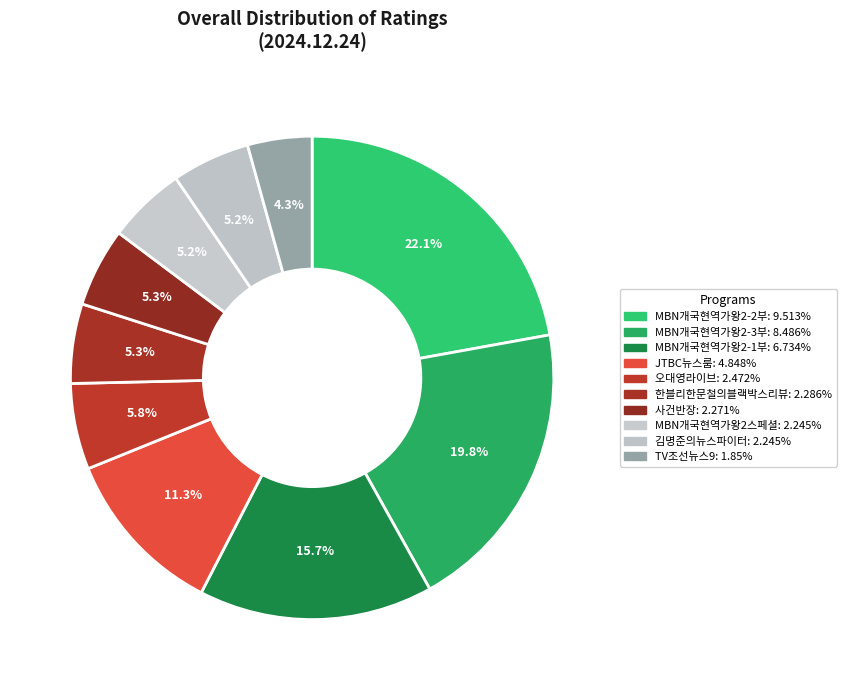

What is the smallest slice in the pie chart?

TV조선뉴스9